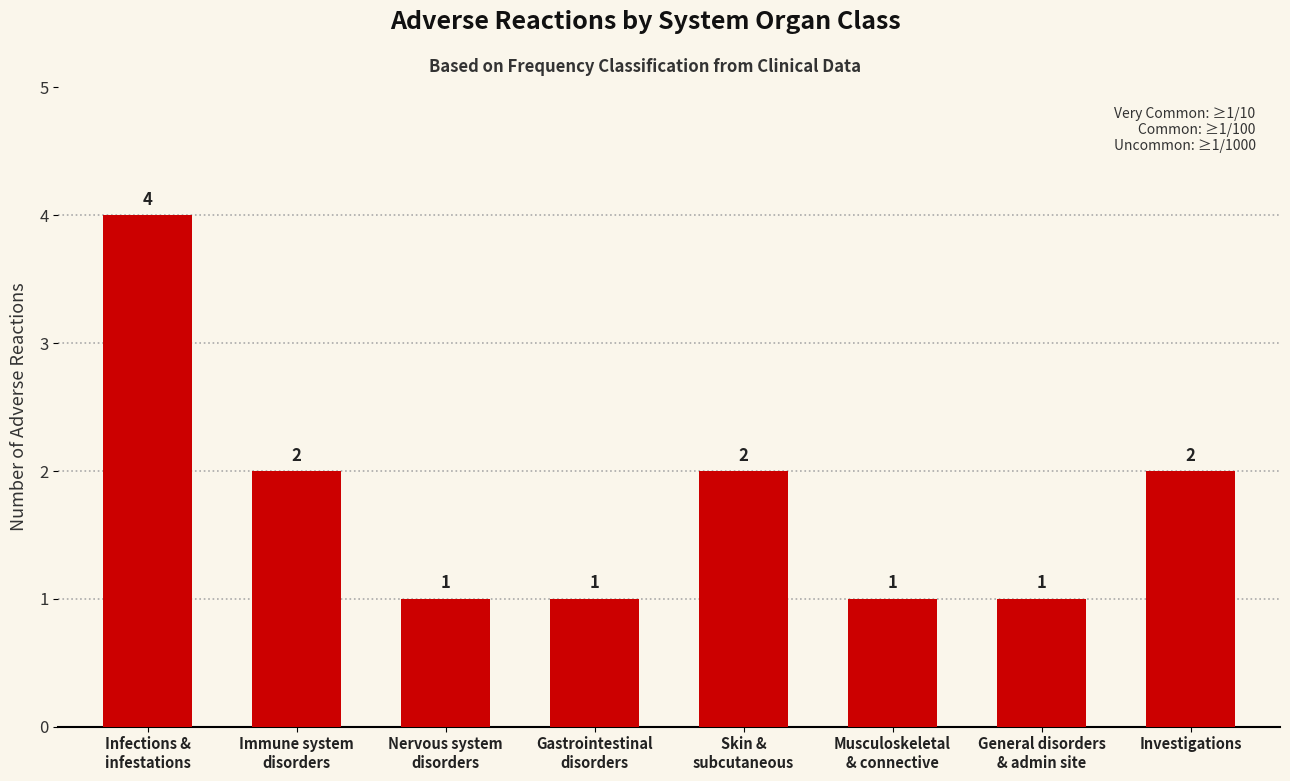

How many bars are there in total?

8